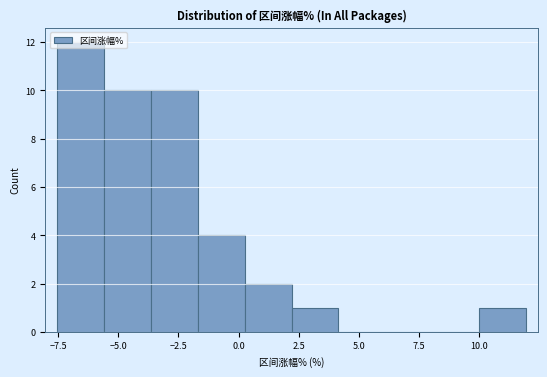

Around what value on the x-axis is the tallest bar? Give the approximate position of its centre, as read against the axis.

-6.5